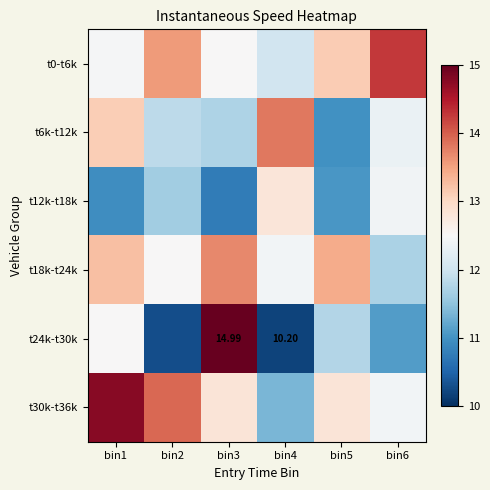

At how many categories does at least one series exceed 14?

3